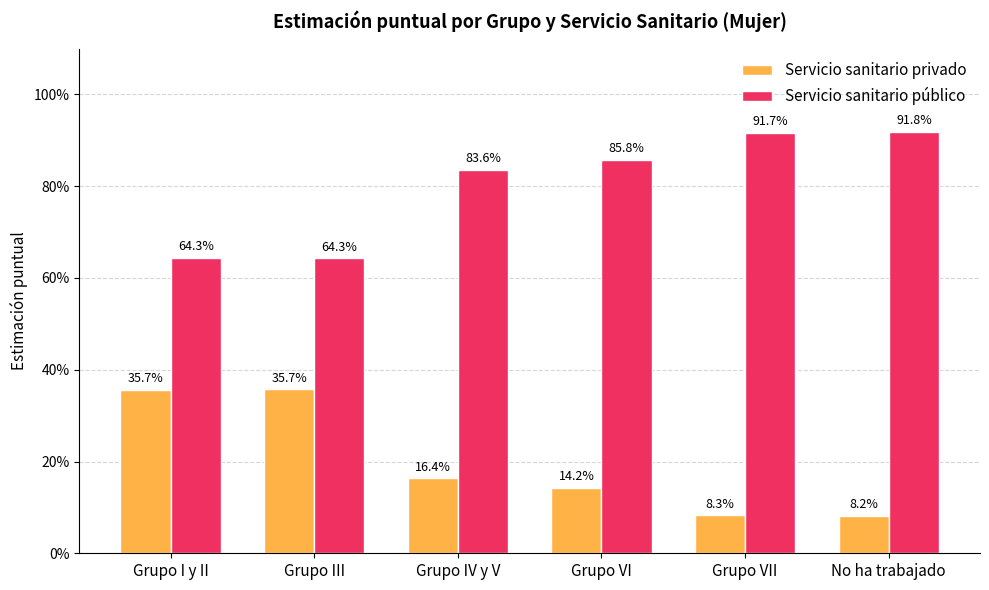

What is the value of the Servicio sanitario público bar at the 5th from the left?

0.9